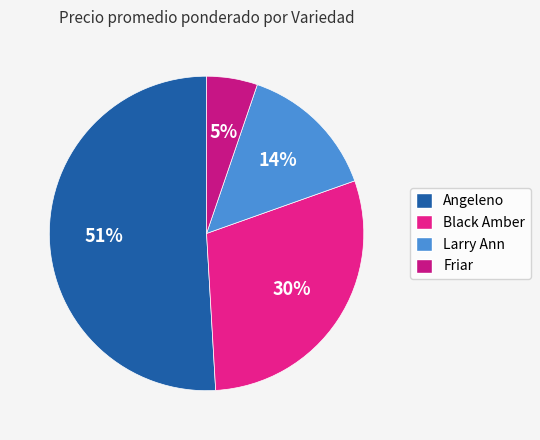

Does Larry Ann represent more than half of the total?

No